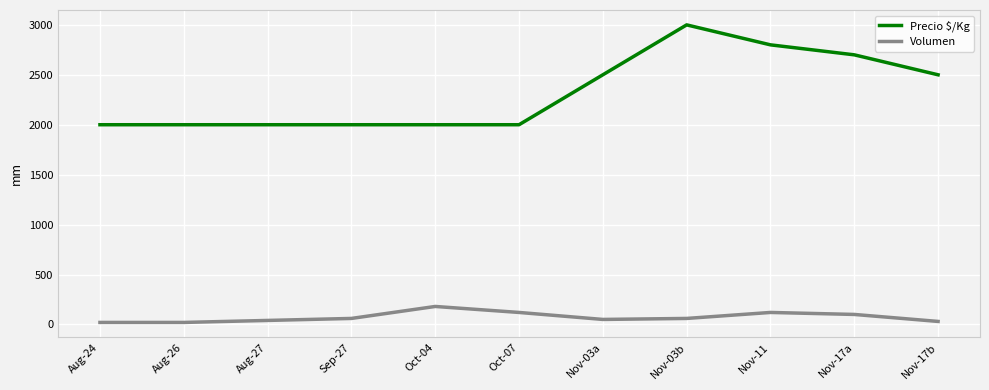

The value of Volumen at Oct-07 is 120. True or false?

True